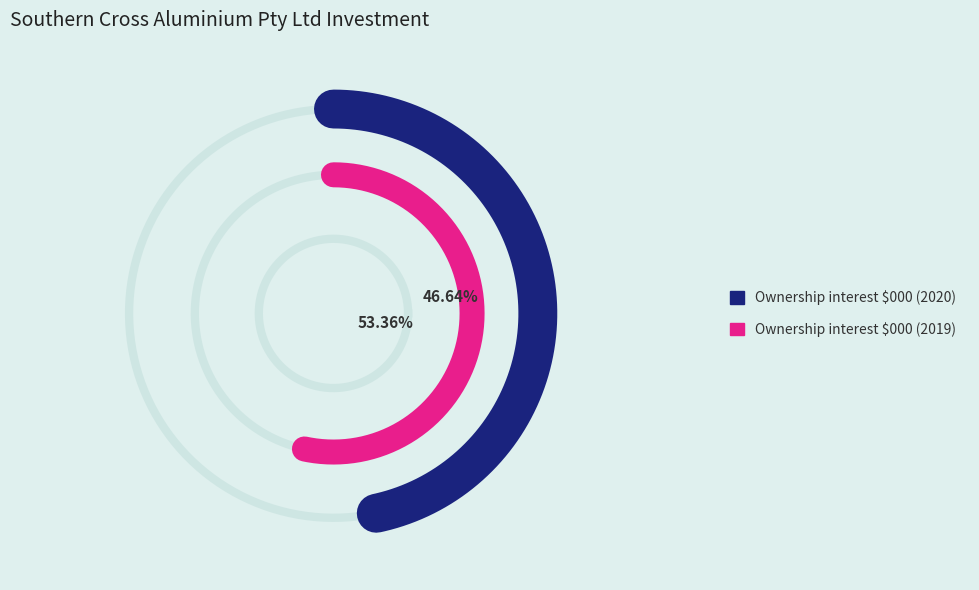

Is it true that Ownership interest $000 (2020) is 34% of the pie?

False